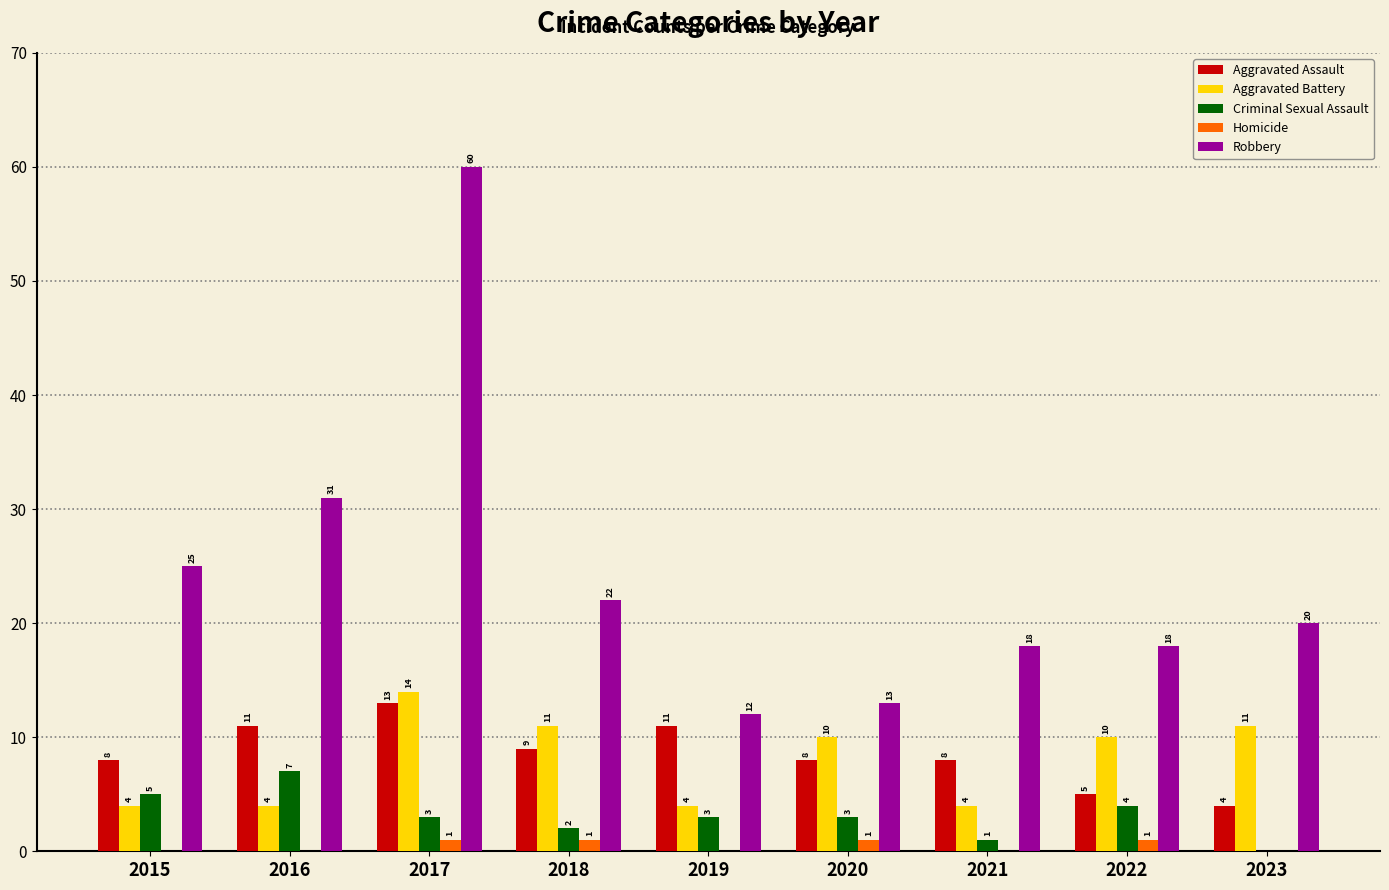

Are the bars horizontal?

No